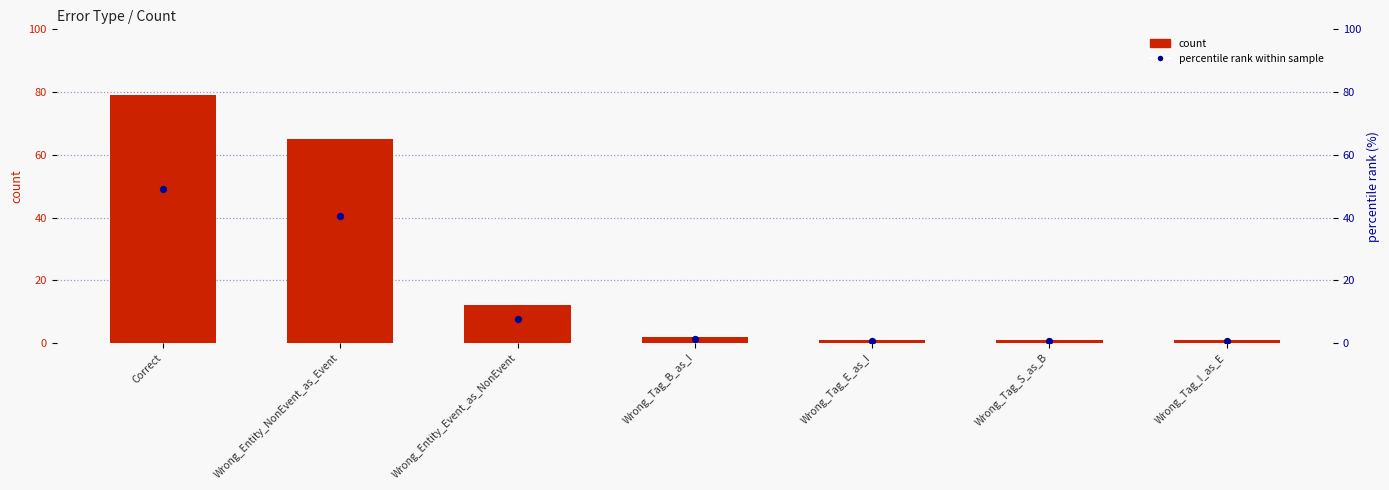

Which series has the widest spread of Y values?

count